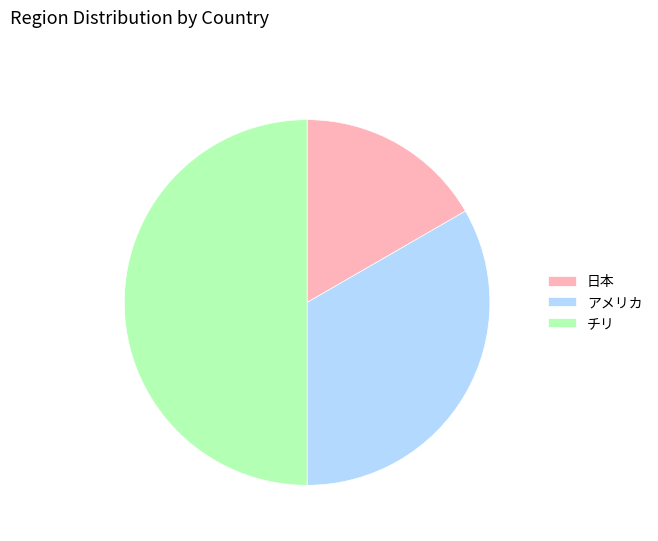

Is it true that 日本 is 3% of the pie?

False